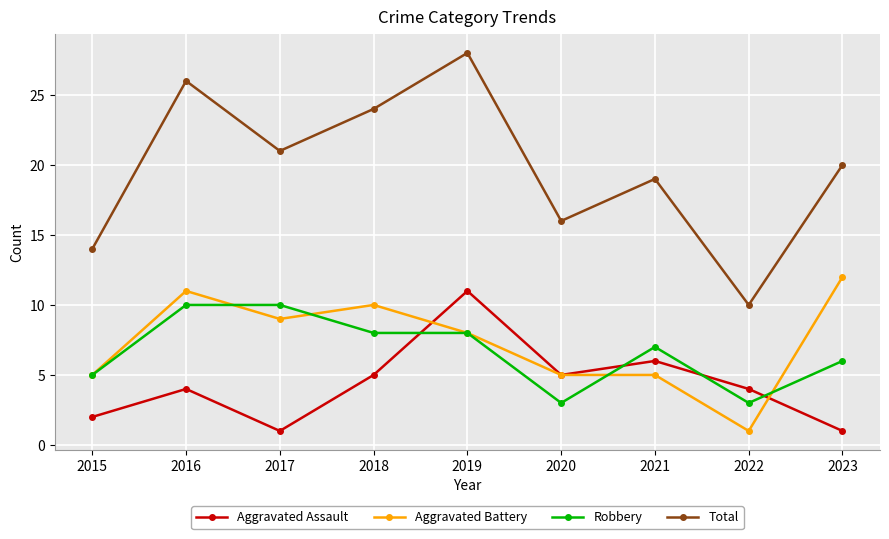

What is the total value across all series at 2023?

39